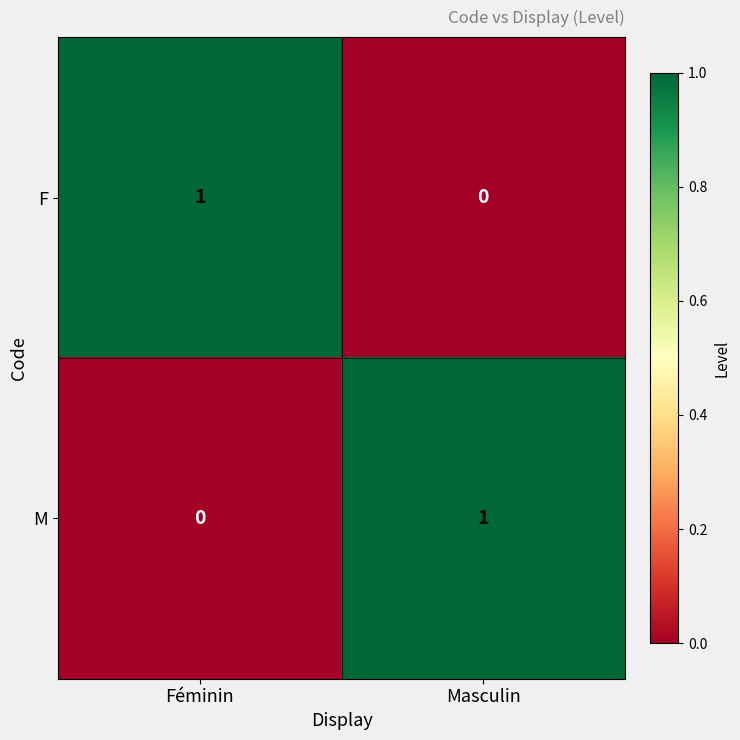

Reading left to right, what are all the values shown in this chart?

F: 1	0
M: 0	1